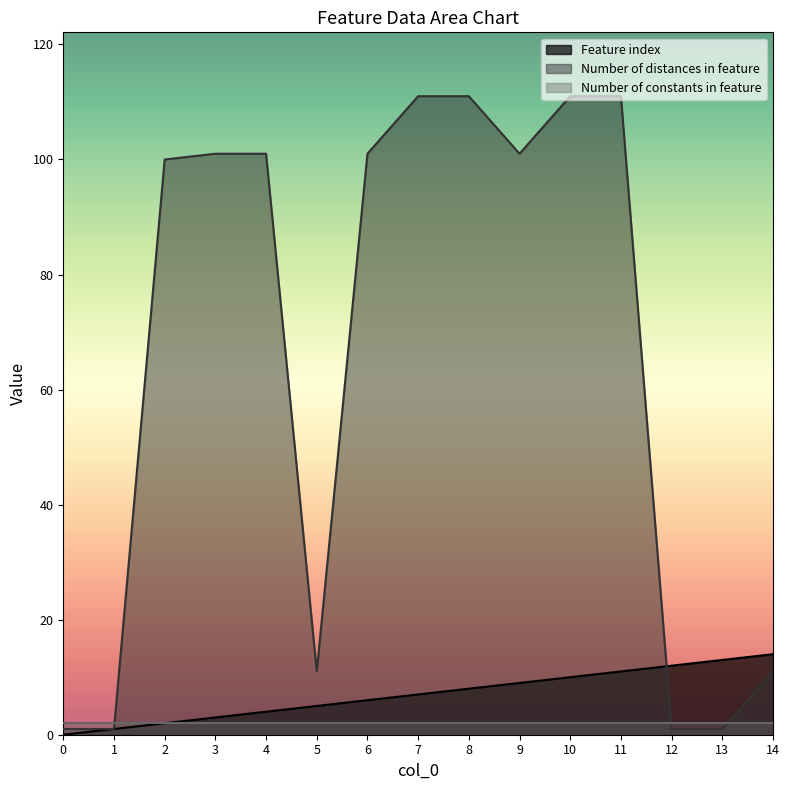

Is it true that Feature index equals 4 at 13?

False